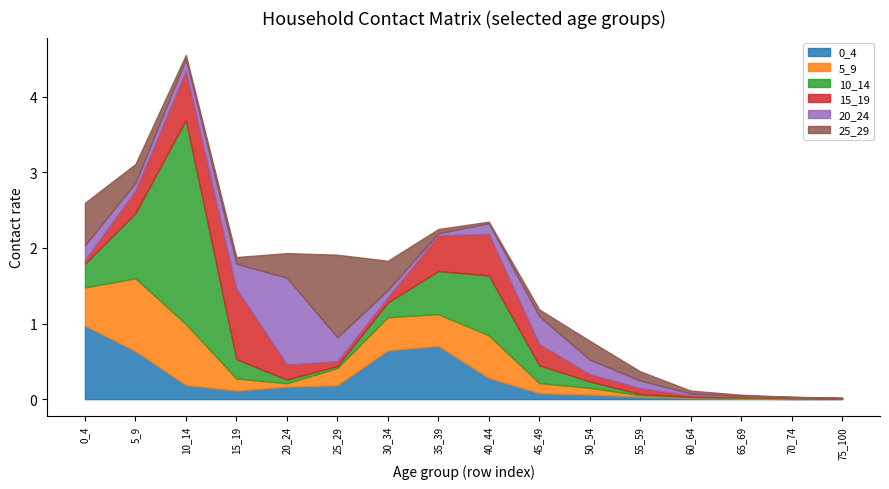

Where is the first local maximum for 0_4?

35_39